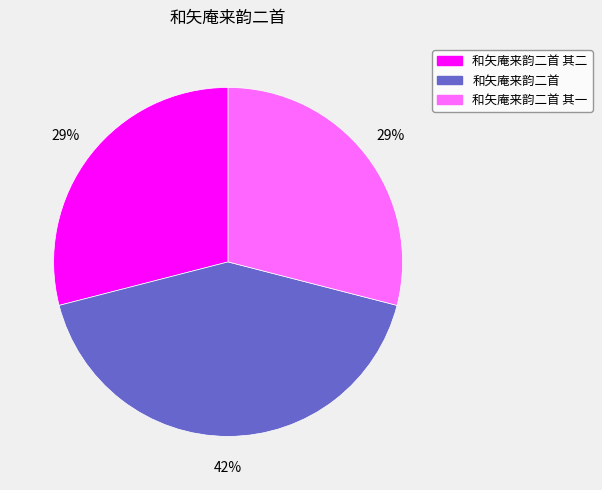

Count the number of slices in the pie.

3